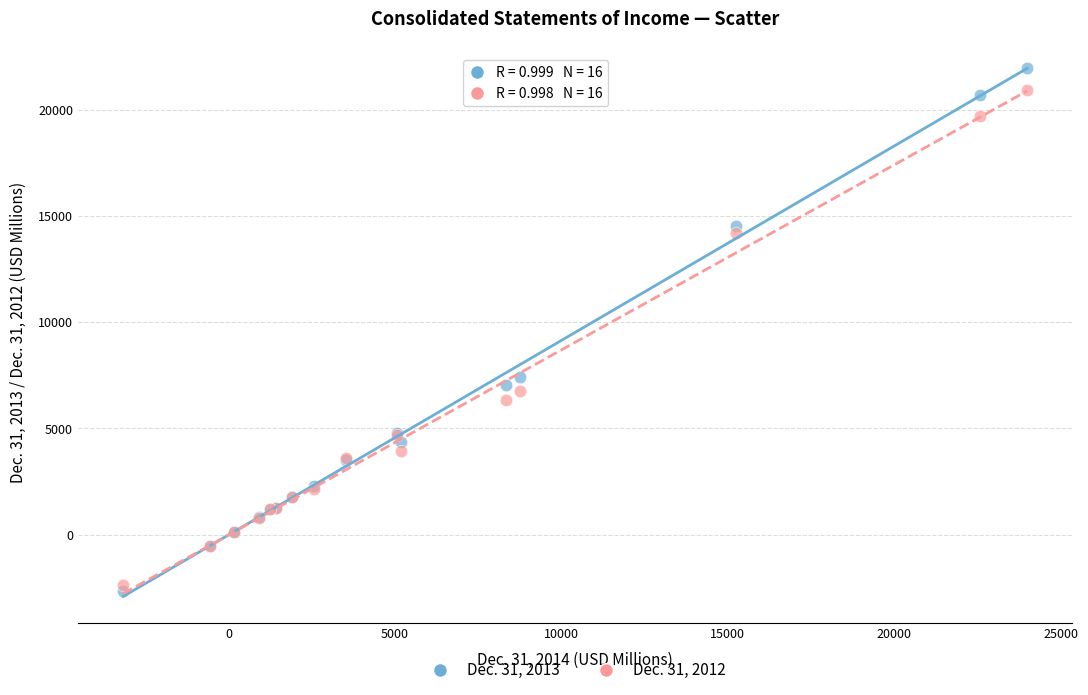

Across all series, what Y value is closest to 9651?

7446